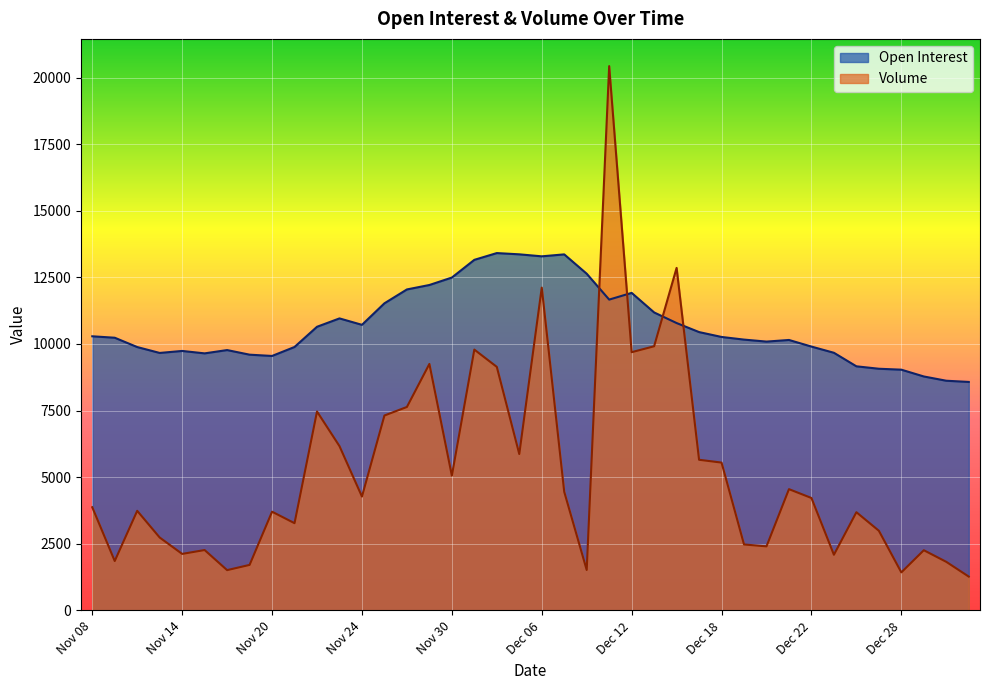

How many categories are shown in the chart?

40